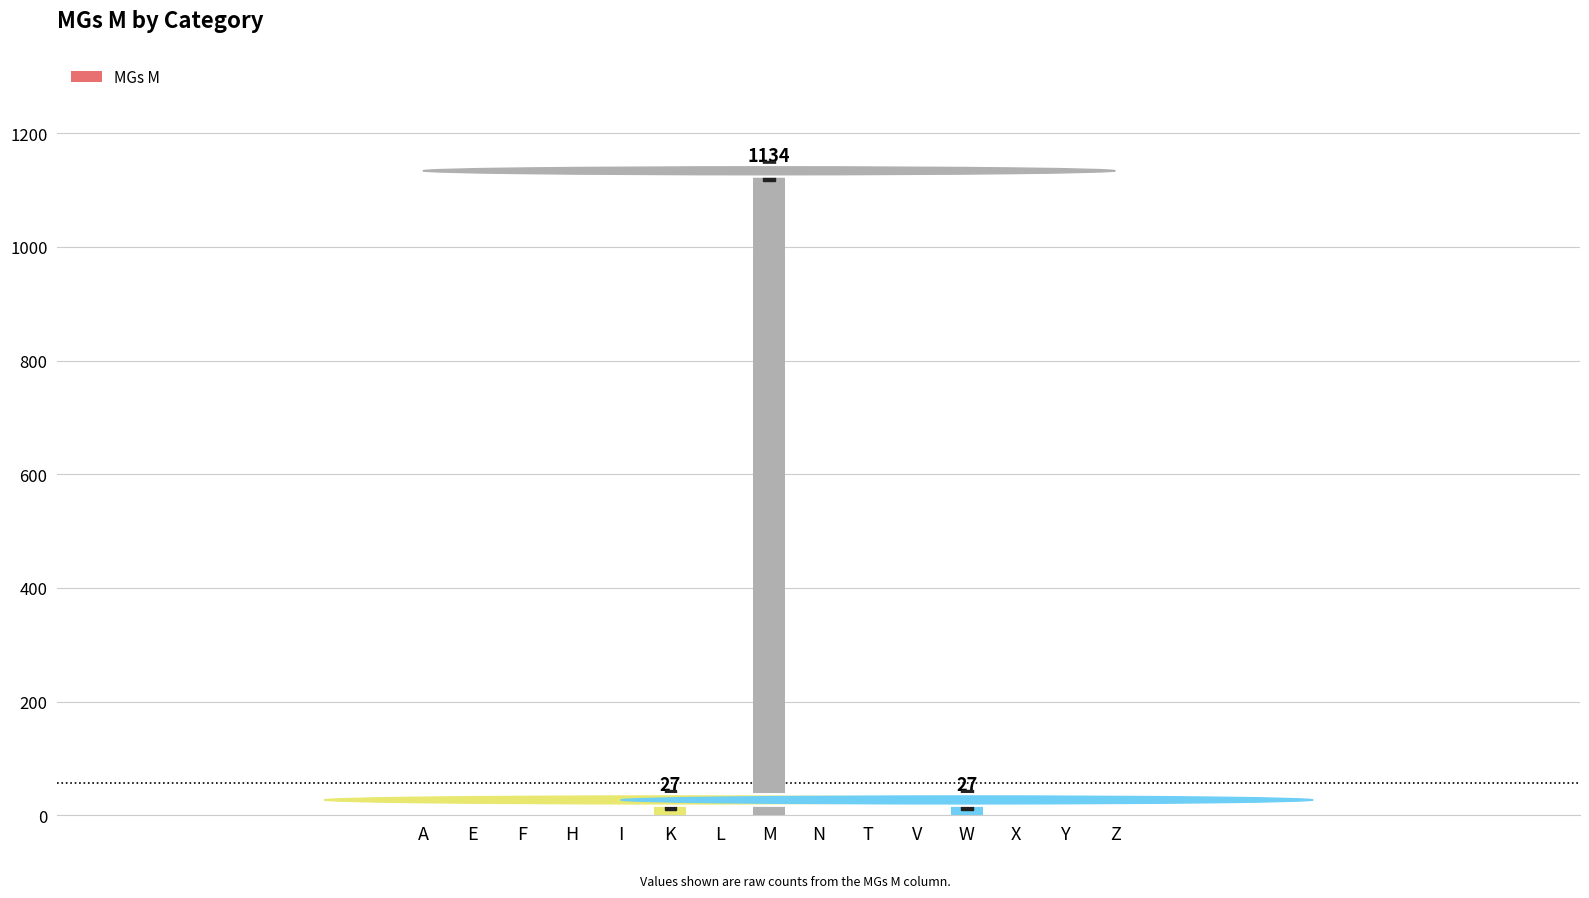

Between K and M, which is larger?

M